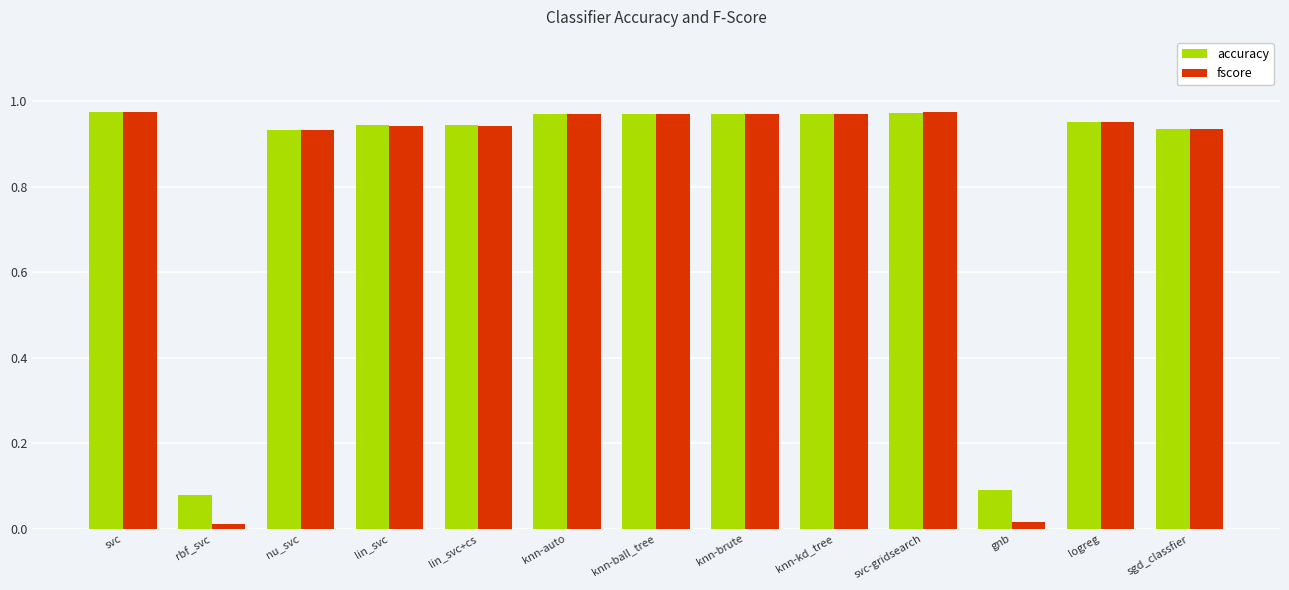

True or false: fscore has a value of 1.2 at lin_svc.

False